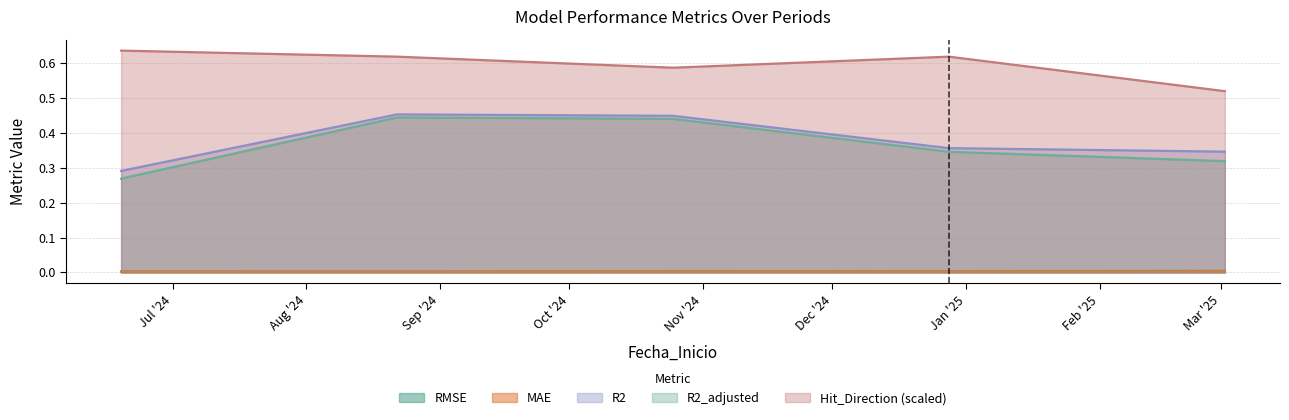

What is the sum of all Hit_Direction values?

3.0